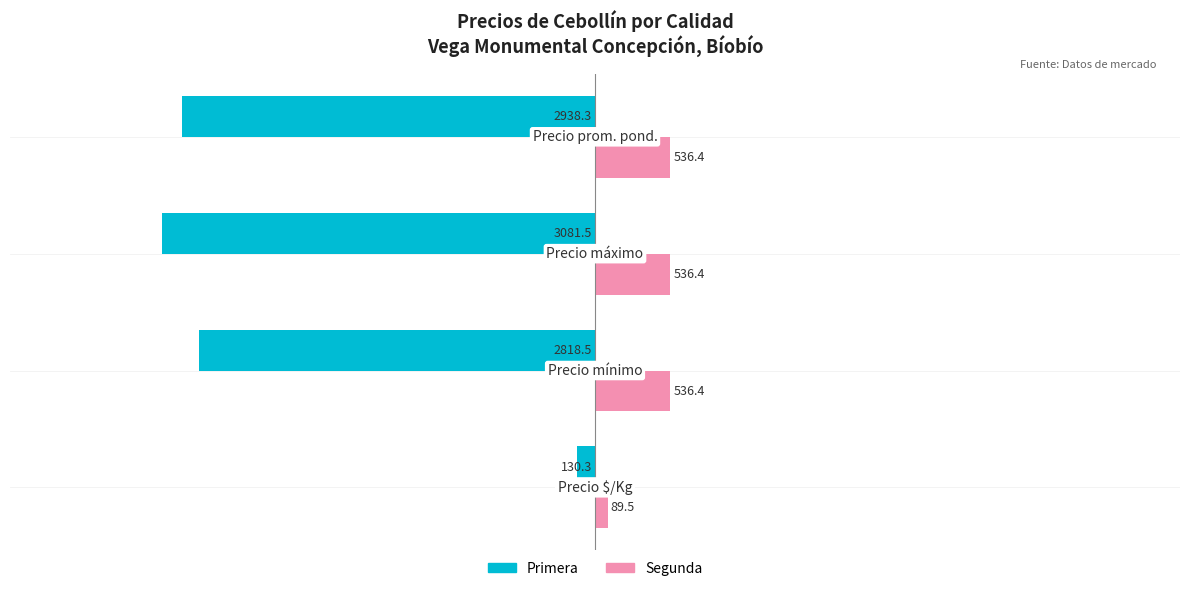

What is the smallest value displayed?

-3081.5